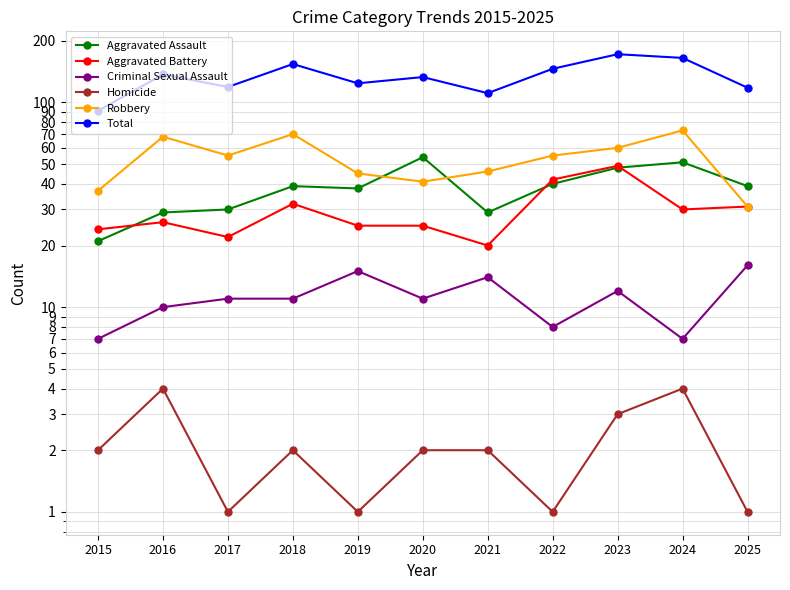

What is the value of the Aggravated Assault point at the 5th from the left?

38